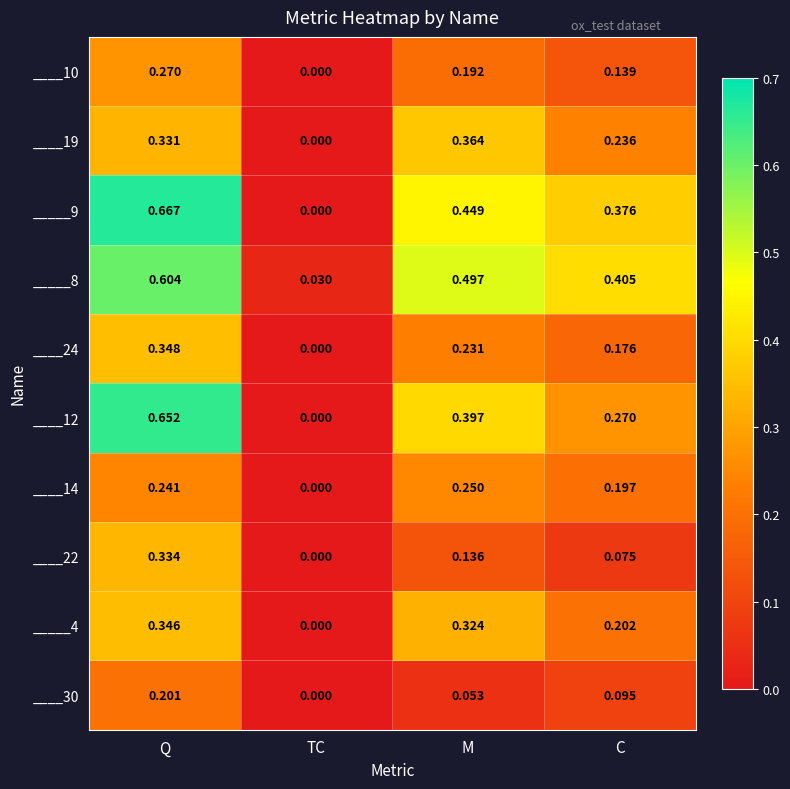

Rank the categories by ____10 value from lowest to highest.

TC, C, M, Q